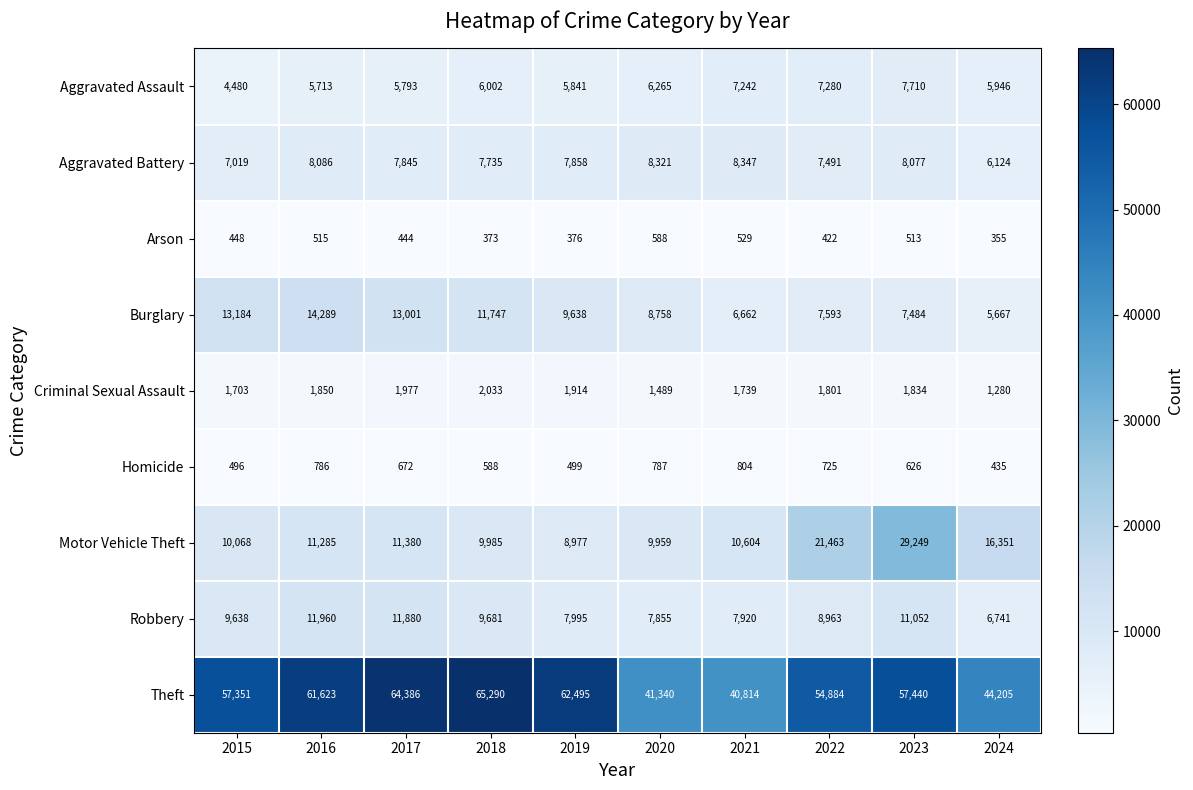

Which series has the largest total across all categories?

Theft